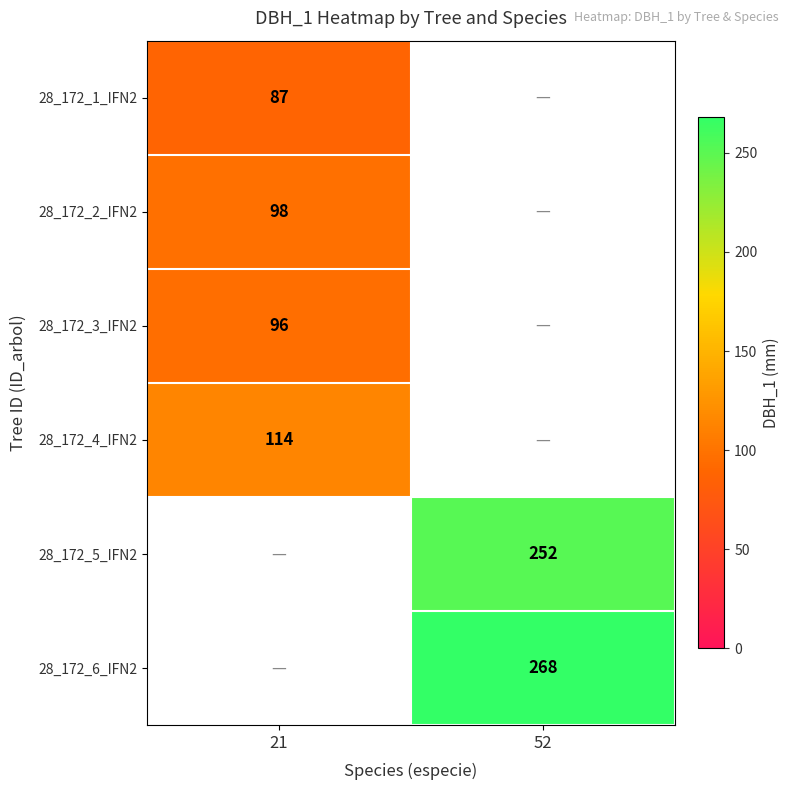

Is the value of 28_172_4_IFN2 at 21 greater than the value of 28_172_1_IFN2 at 21?

Yes